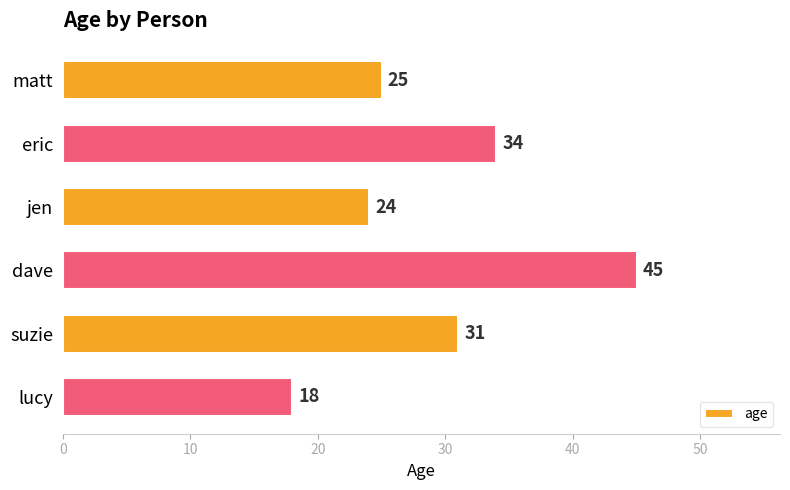

List the labels in order of value, largest first.

dave, eric, suzie, matt, jen, lucy